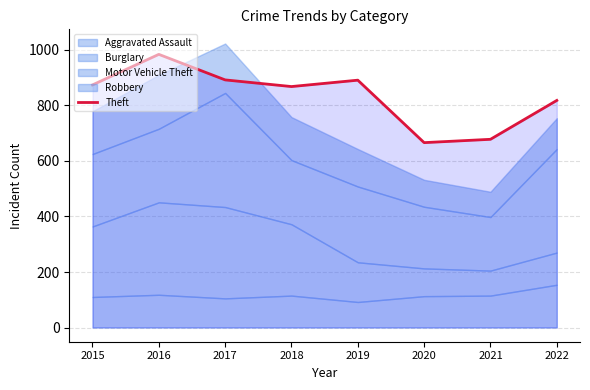

Which category has the highest value in the Theft series?

2016